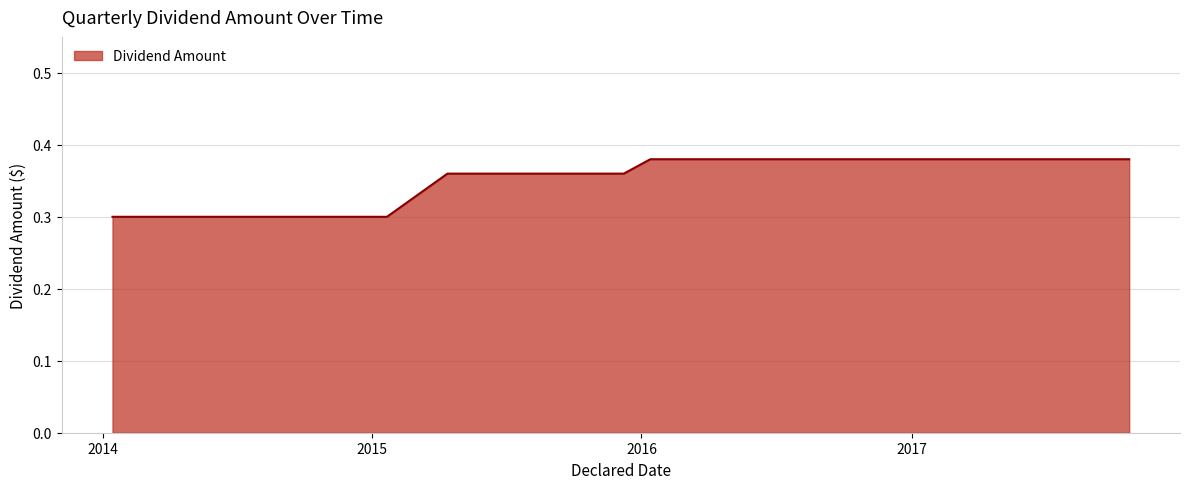

How many lines are shown in the chart?

1